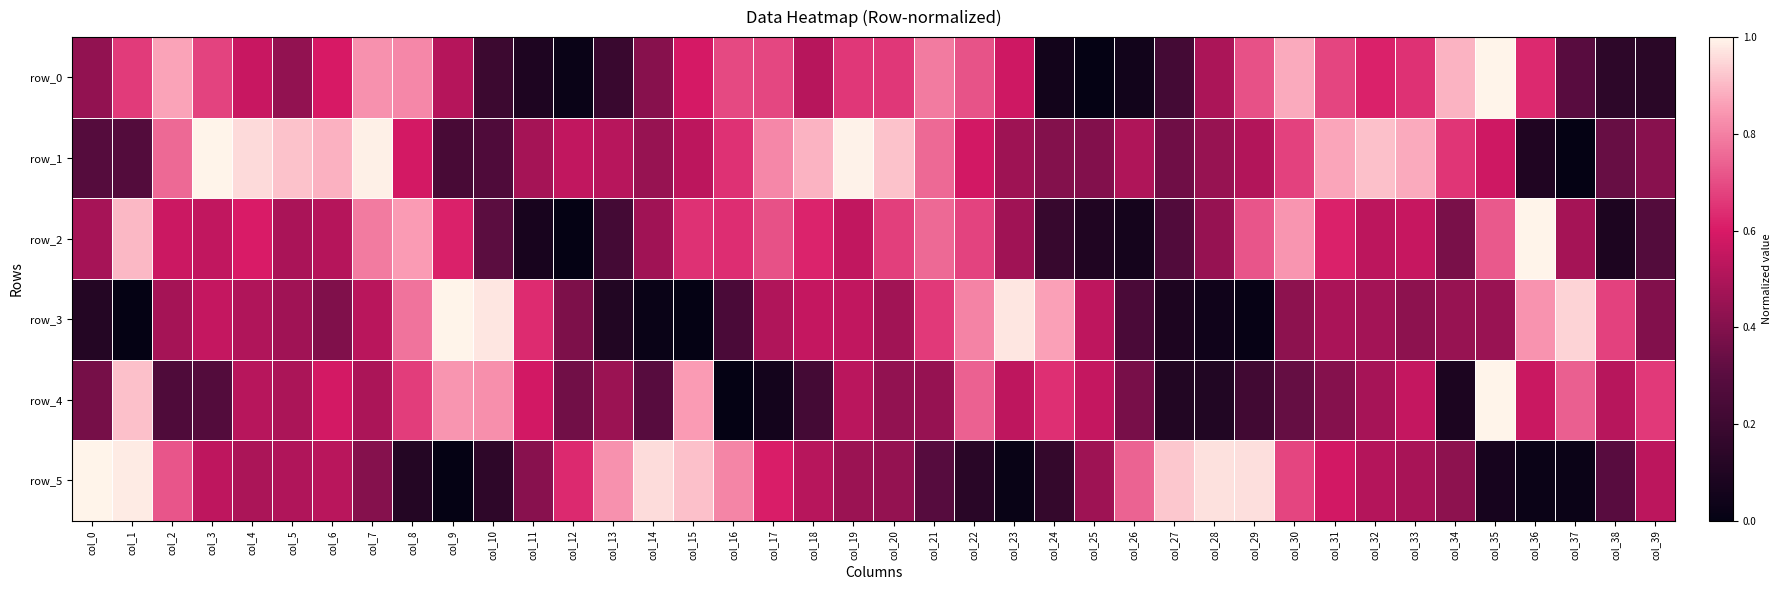

Rank the series at col_35 from highest to lowest value.

row_0, row_4, row_2, row_1, row_3, row_5